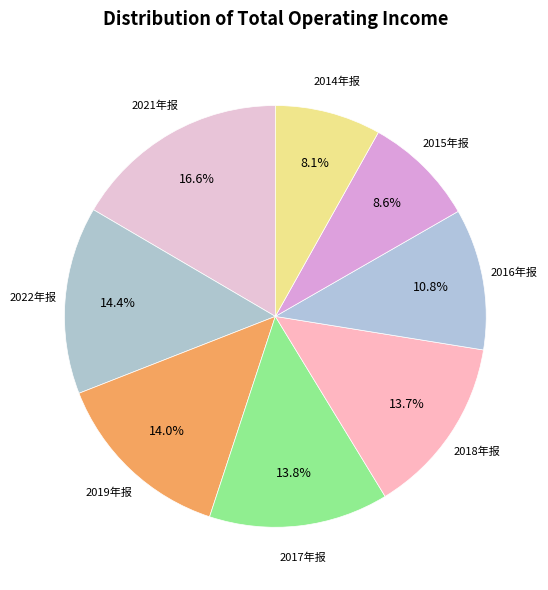

Which slice is the largest?

2021年报